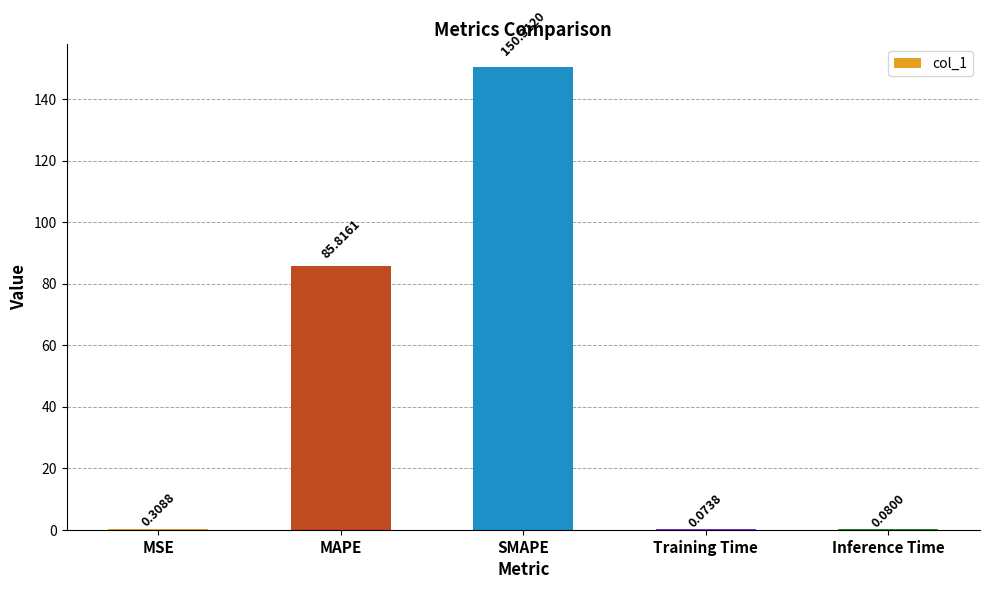

What is the approximate value at SMAPE?

150.3